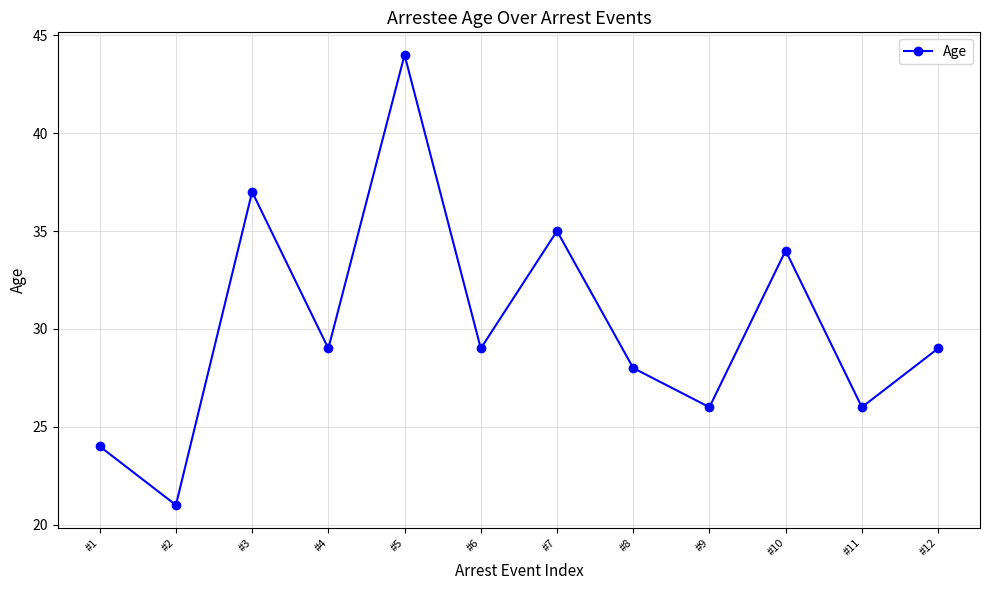

Is it true that the value at #3 is 9?

False